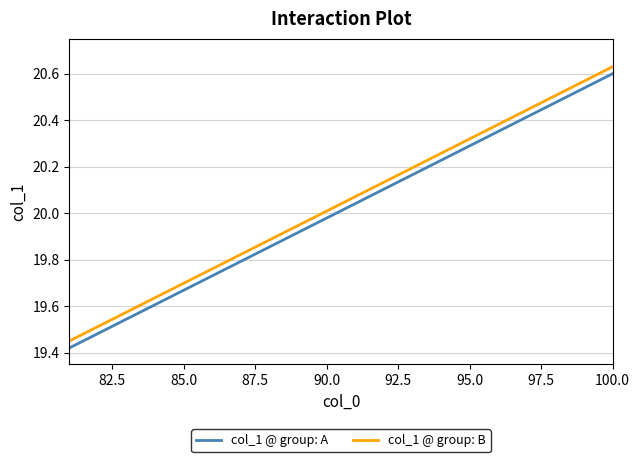

What is the difference between the maximum and minimum values in the col_1 @ group: A series?

1.2